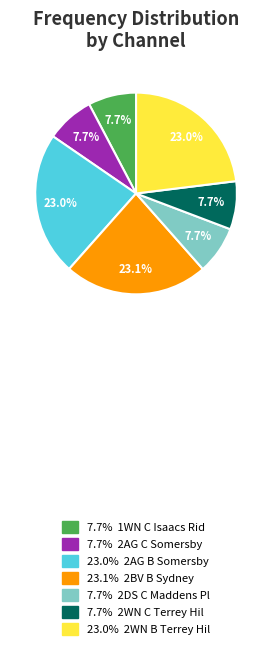

Combined, what portion of the pie is 7.7% 2DS C Maddens Pl and 23.1% 2BV B Sydney?

30.8%